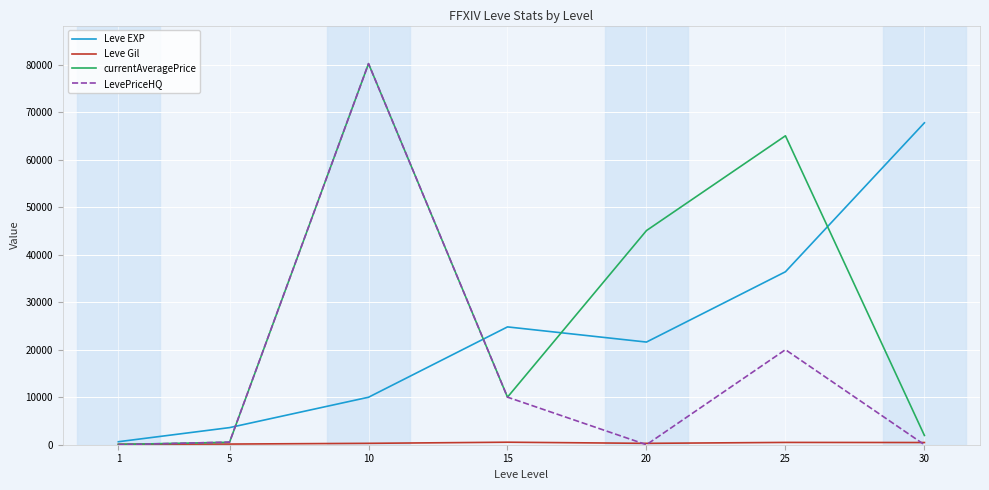

At how many categories does at least one series exceed 2049?

6